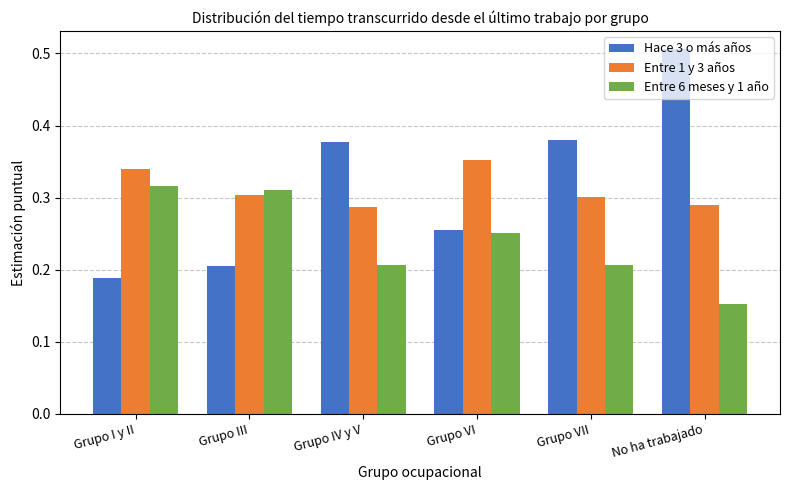

What position from the left is Grupo III?

2